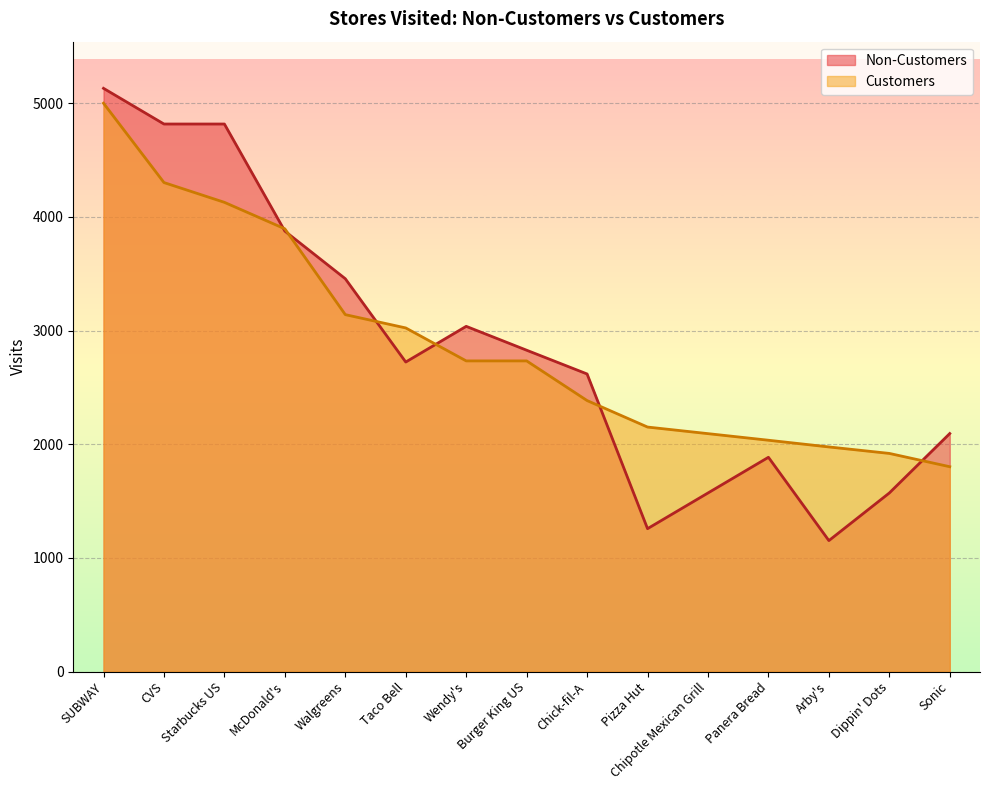

Rank the series by their average value, from lowest to highest.

Non-Customers, Customers